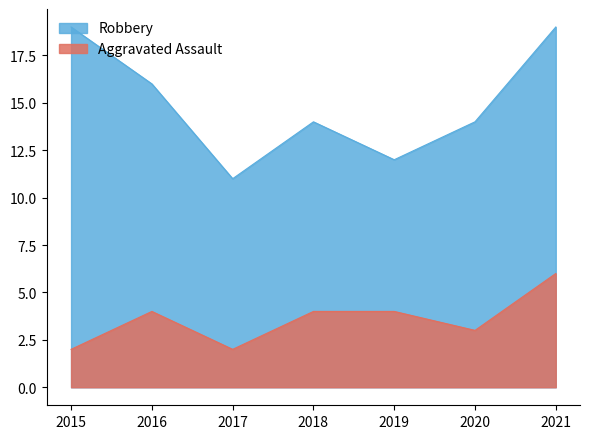

What are all the series names shown in the legend?

Robbery, Aggravated Assault